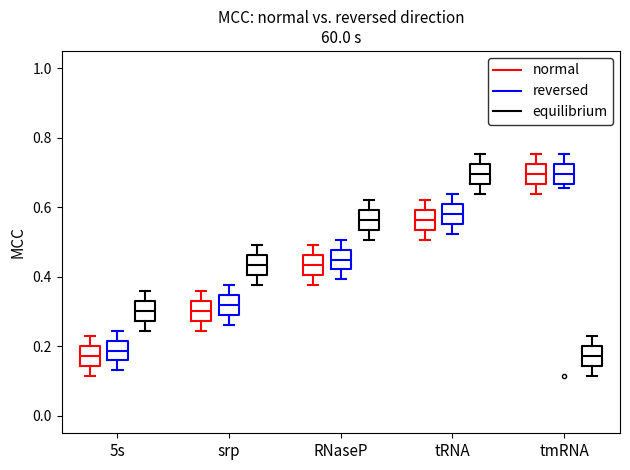

Reading left to right, read every box against the y-axis: the position of its median line, the range the box covers, and the ends of its whiskers. The values are not printed on the chart, so give them approximately, as read against the axis.

5s (normal): median 0.18, box 0.14 to 0.20, whiskers 0.12 to 0.22
5s (reversed): median 0.18, box 0.16 to 0.22, whiskers 0.14 to 0.24
5s (equilibrium): median 0.30, box 0.28 to 0.34, whiskers 0.24 to 0.36
srp (normal): median 0.30, box 0.28 to 0.34, whiskers 0.24 to 0.36
srp (reversed): median 0.32, box 0.30 to 0.34, whiskers 0.26 to 0.38
srp (equilibrium): median 0.44, box 0.40 to 0.46, whiskers 0.38 to 0.50
RNaseP (normal): median 0.44, box 0.40 to 0.46, whiskers 0.38 to 0.50
RNaseP (reversed): median 0.44, box 0.42 to 0.48, whiskers 0.40 to 0.50
RNaseP (equilibrium): median 0.56, box 0.54 to 0.60, whiskers 0.50 to 0.62
tRNA (normal): median 0.56, box 0.54 to 0.60, whiskers 0.50 to 0.62
tRNA (reversed): median 0.58, box 0.56 to 0.60, whiskers 0.52 to 0.64
tRNA (equilibrium): median 0.70, box 0.66 to 0.72, whiskers 0.64 to 0.76
tmRNA (normal): median 0.70, box 0.66 to 0.72, whiskers 0.64 to 0.76
tmRNA (reversed): median 0.70, box 0.66 to 0.72, whiskers 0.66 (just below the box's lower edge) to 0.76
tmRNA (equilibrium): median 0.18, box 0.14 to 0.20, whiskers 0.12 to 0.22